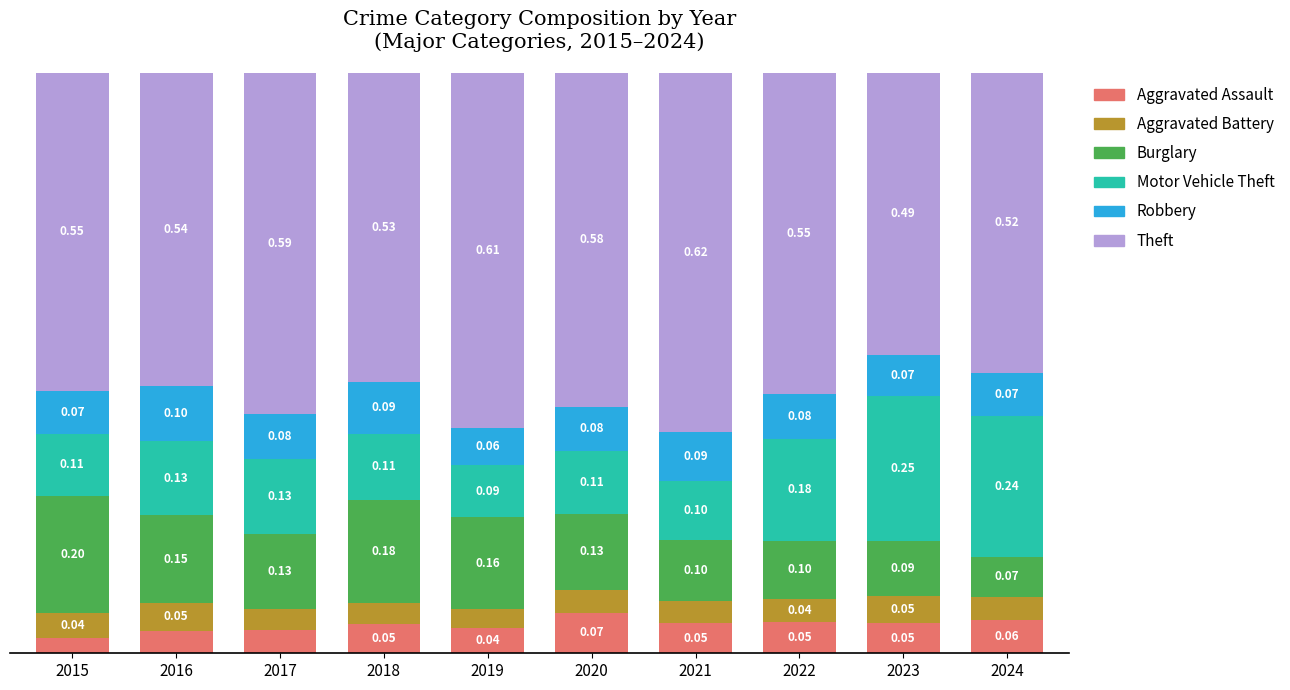

What are all the series names shown in the legend?

Aggravated Assault, Aggravated Battery, Burglary, Motor Vehicle Theft, Robbery, Theft